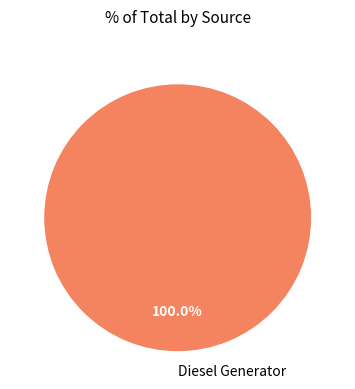

What is the majority slice?

Diesel Generator